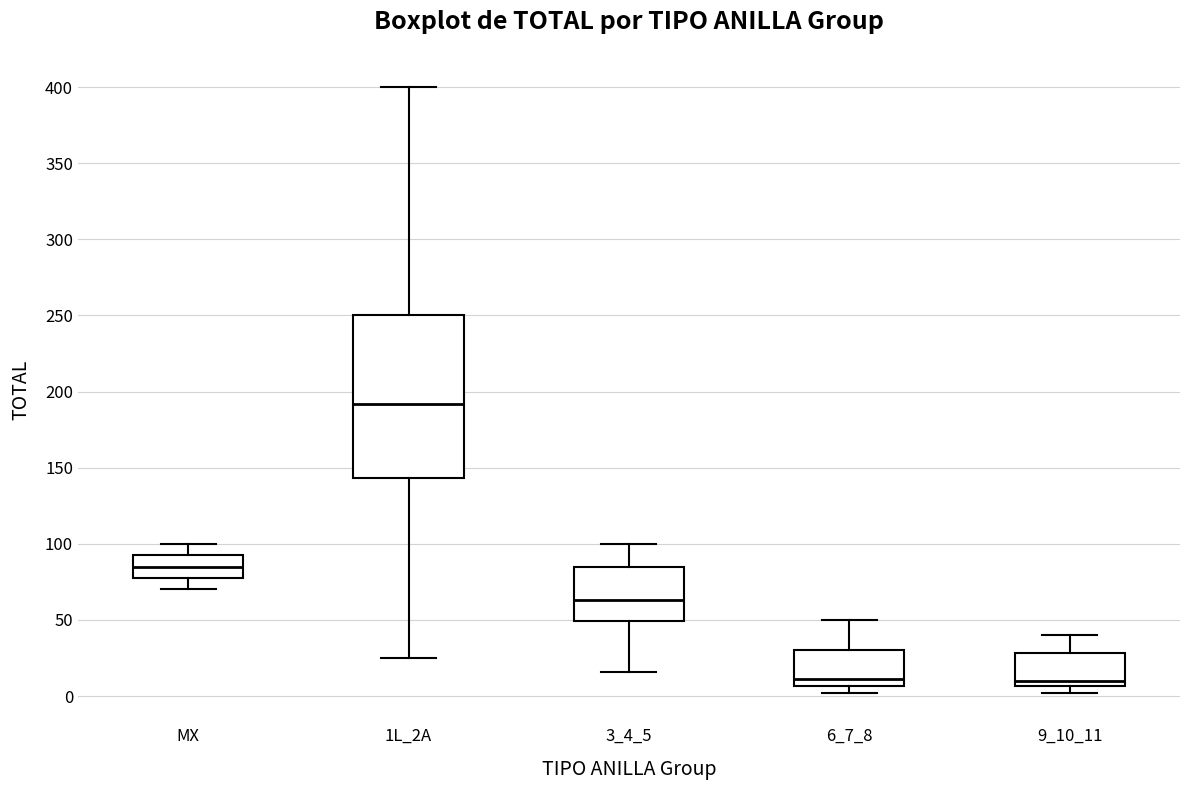

Where does the upper whisker of the box for 6_7_8 end on the y-axis? The values are not printed on the chart, so give them approximately, as read against the axis.

50